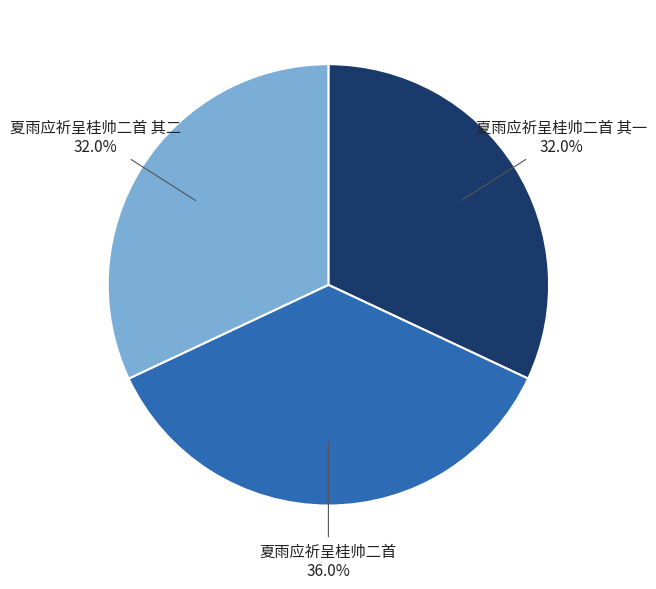

Does any single category account for the majority?

No